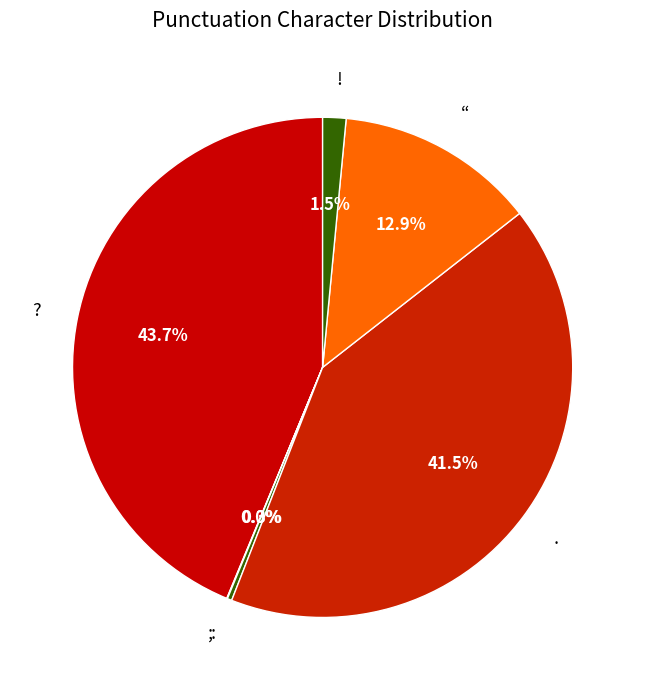

The . slice represents 27% of the pie. True or false?

False